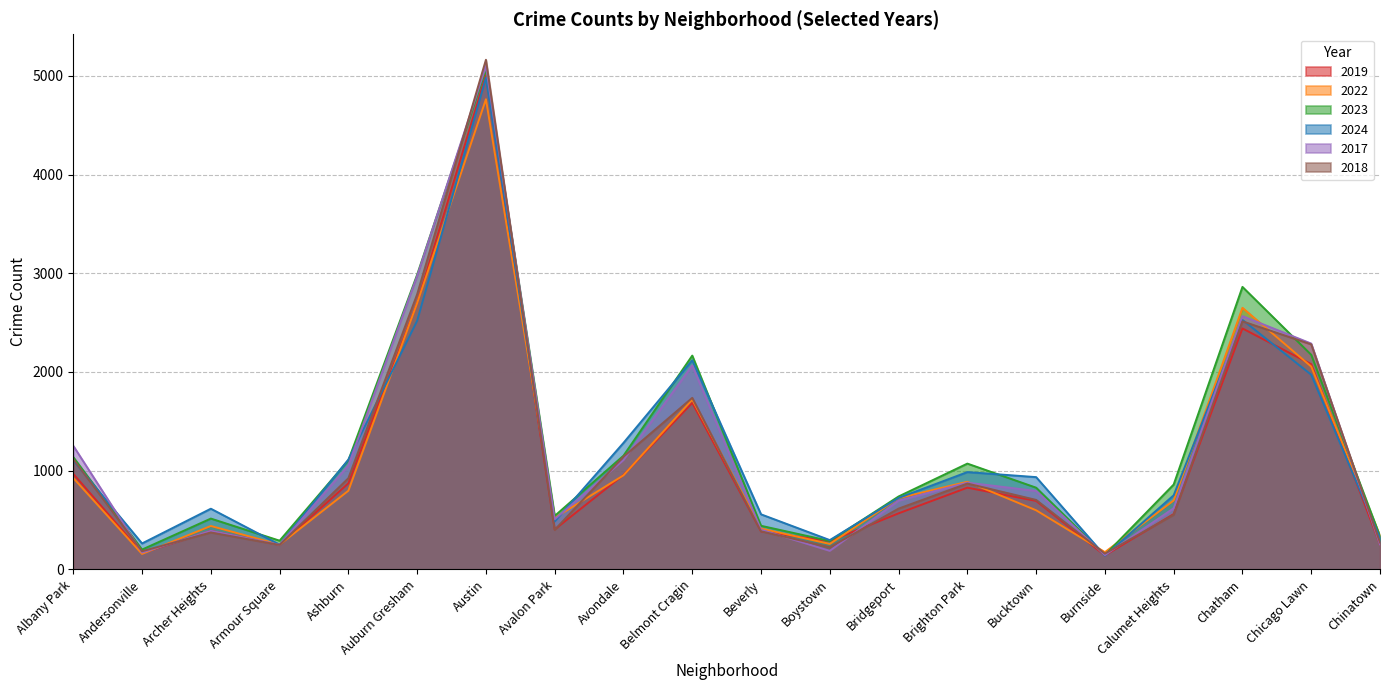

True or false: 2022 has more than 1 interior local peaks.

True